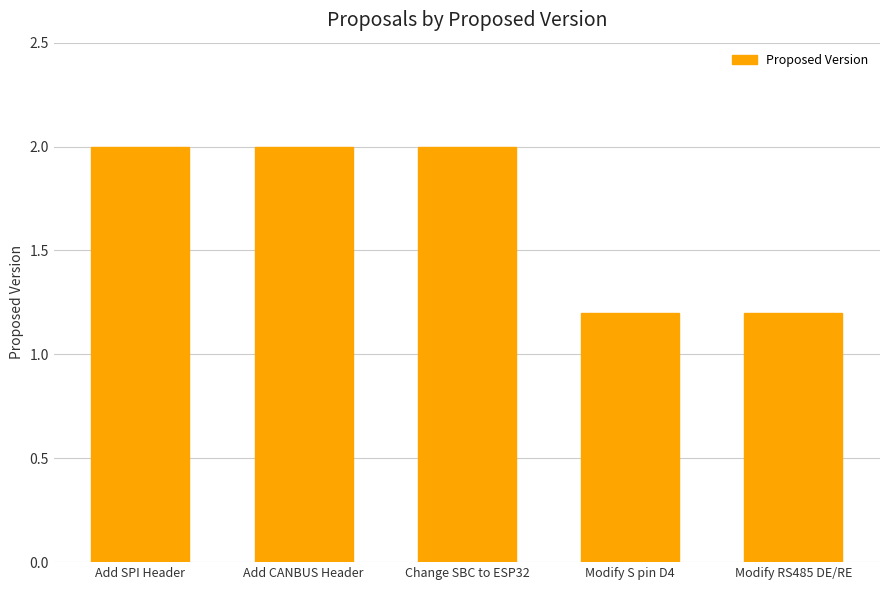

The chart shows a value of 2.0 at Add CANBUS Header. True or false?

True